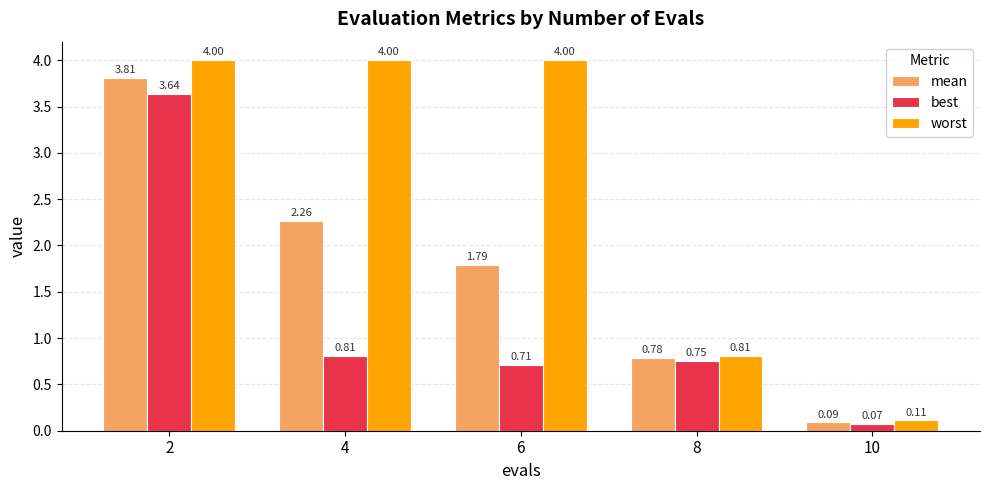

List the series in order of their overall mean, highest first.

worst, mean, best